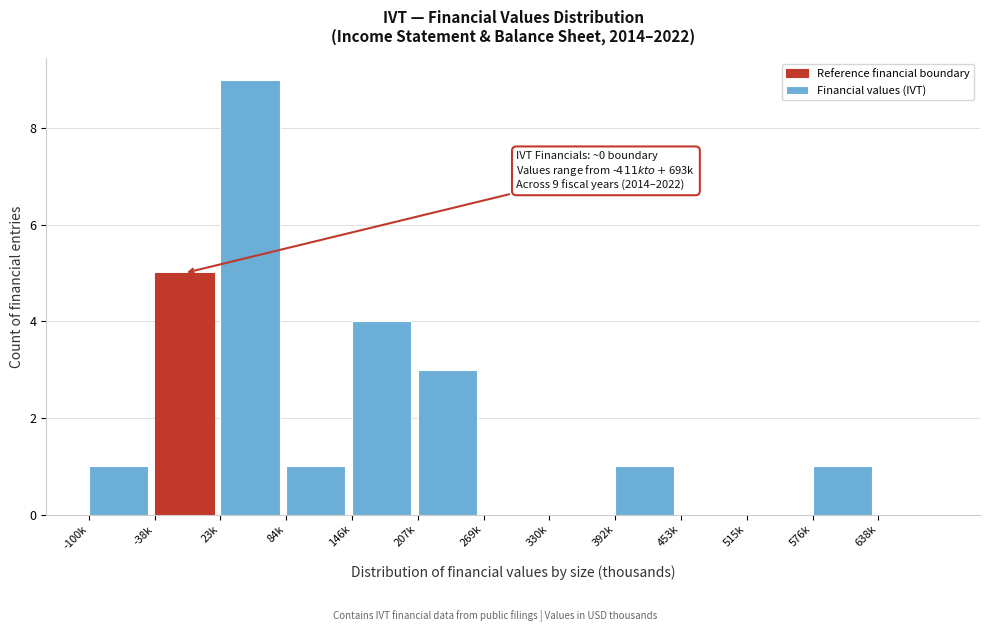

Reading left to right, transcribe all the data shown in this chart.

-100k=1	-38k=5	23k=9	84k=1	146k=4	207k=3	269k=0	330k=0	392k=1	453k=0	515k=0	576k=1	638k=0